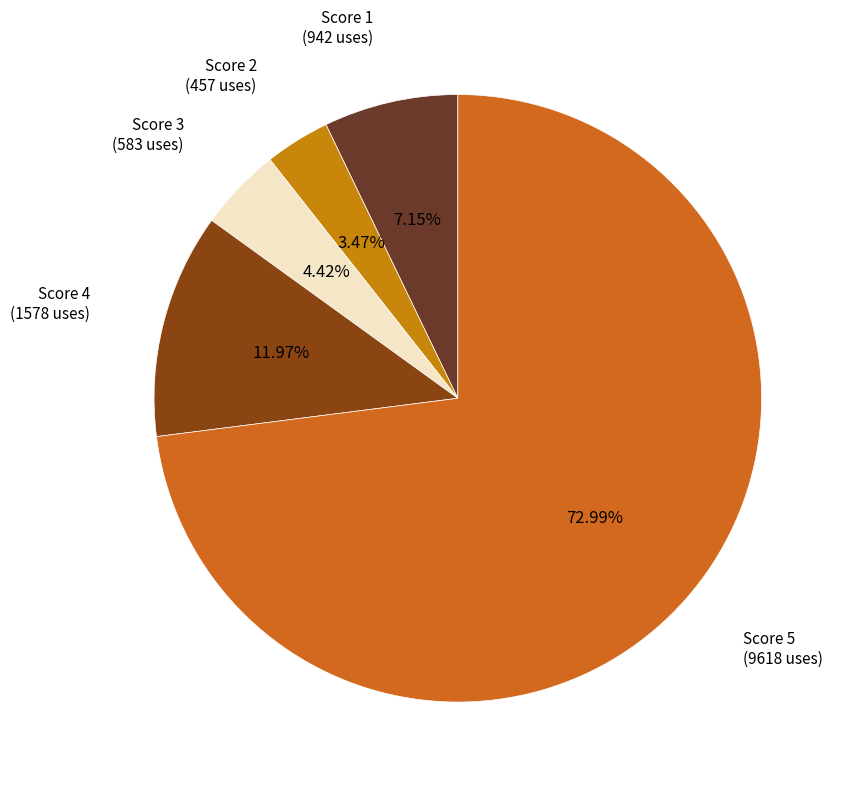

Approximately how many times larger is the value at Score 4 (1578 uses) compared to Score 1 (942 uses)?

1.7